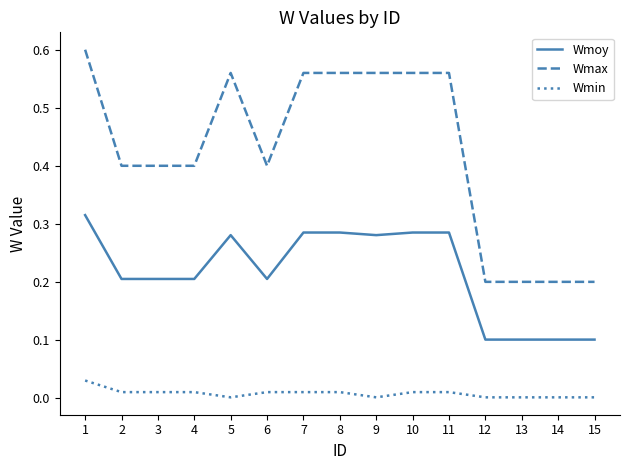

The value of Wmax at 1 is 0.6. True or false?

True